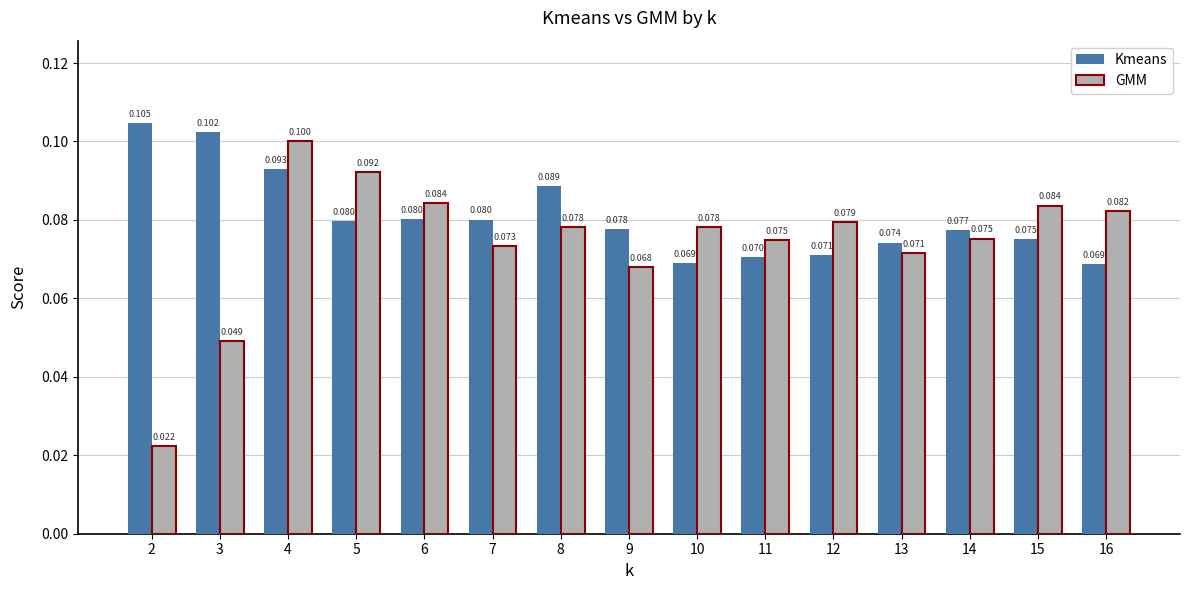

Which series has the largest total across all categories?

Kmeans